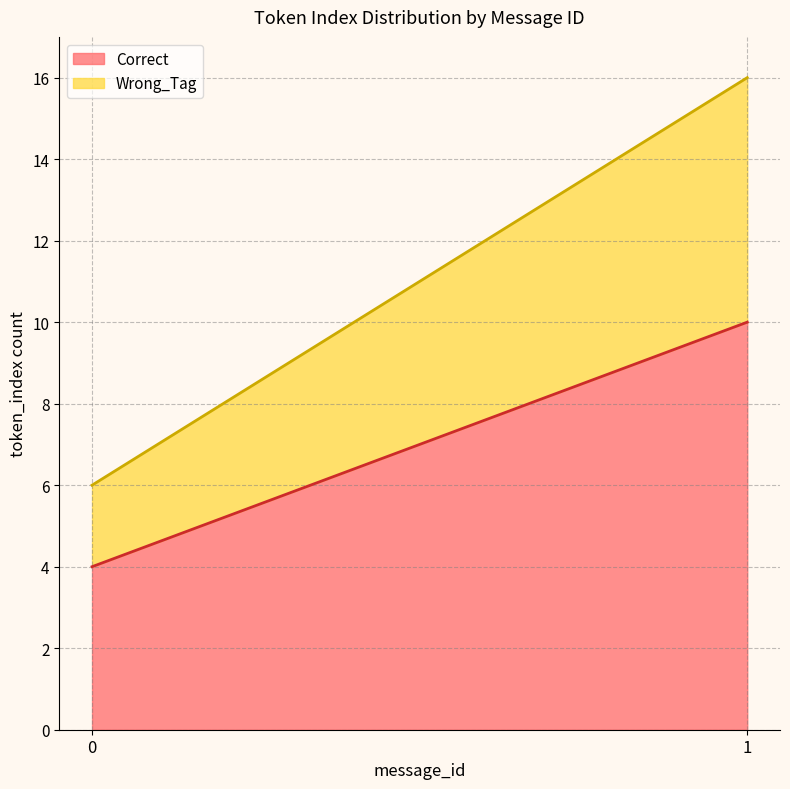

Which has a higher value, 1 or 0?

1